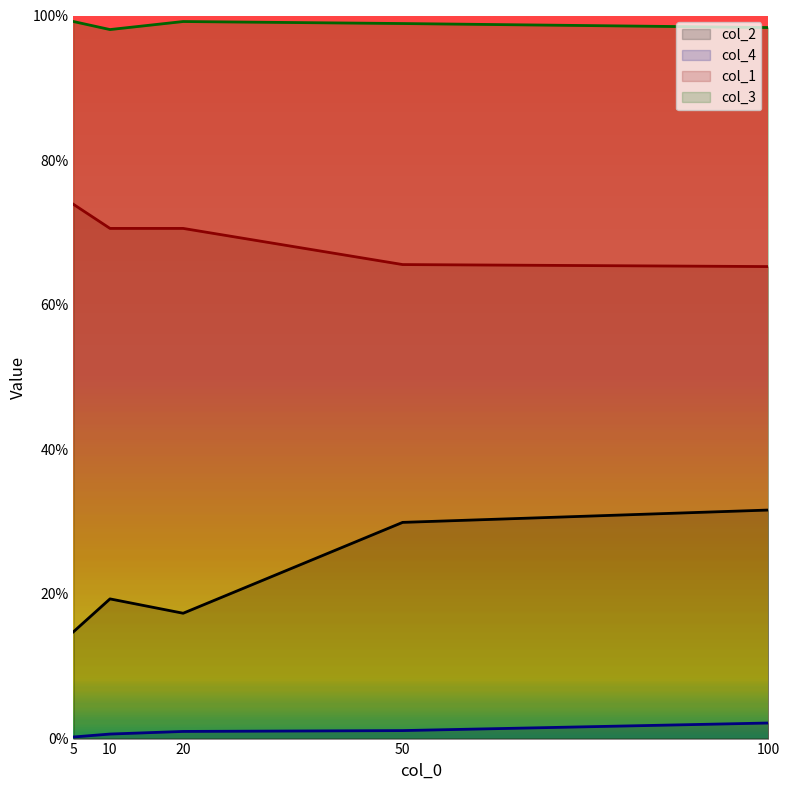

True or false: col_2 and col_3 cross at least once.

False